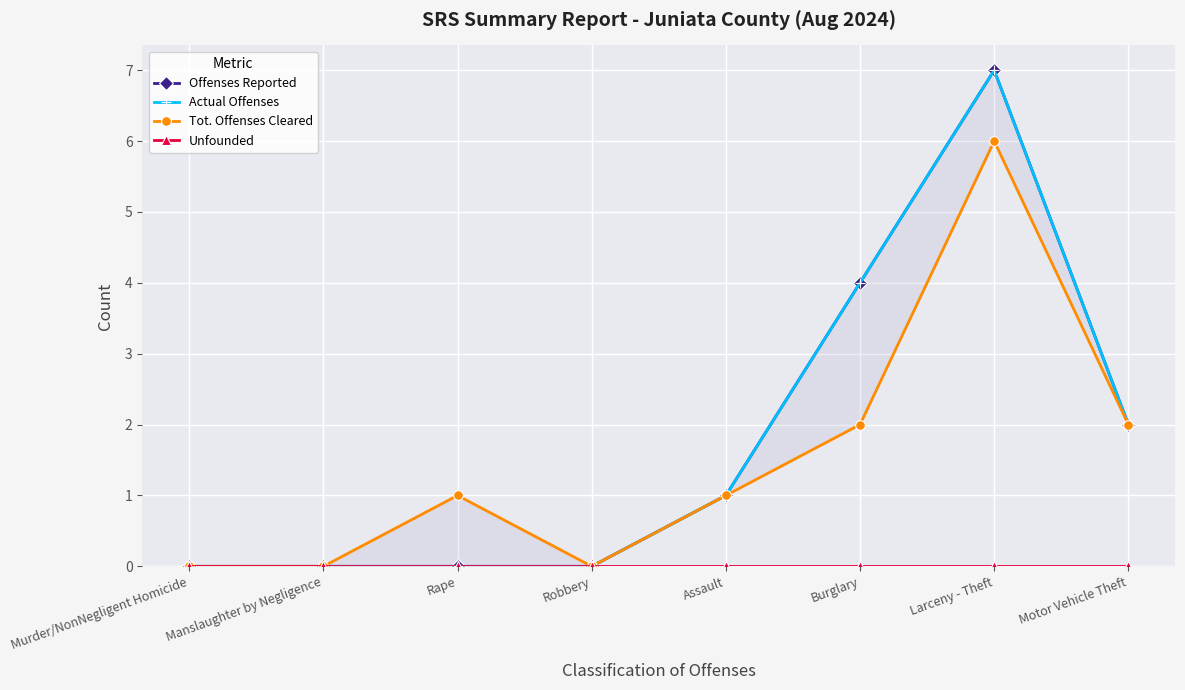

Reading right to left, extract all data points from this chart.

Offenses Reported: 2	7	4	1	0	0	0	0
Actual Offenses: 2	7	4	1	0	0	0	0
Tot. Offenses Cleared: 2	6	2	1	0	1	0	0
Unfounded: 0	0	0	0	0	0	0	0